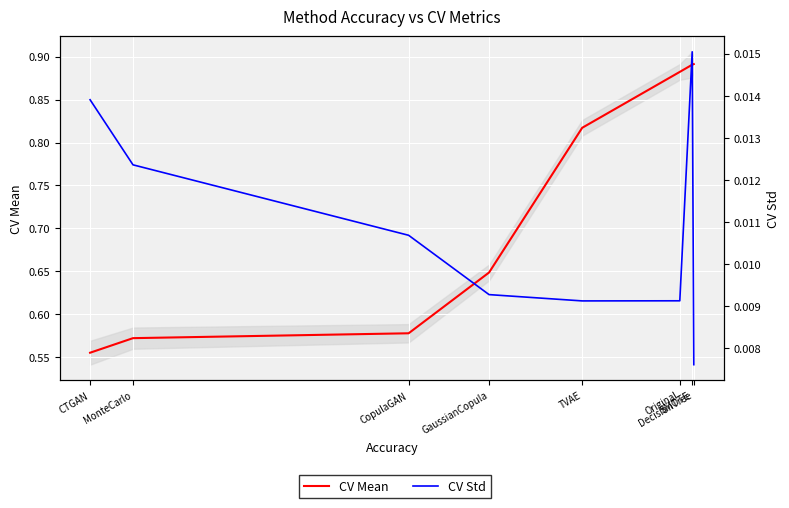

Where is the first local maximum for CV Std?

SMOTE